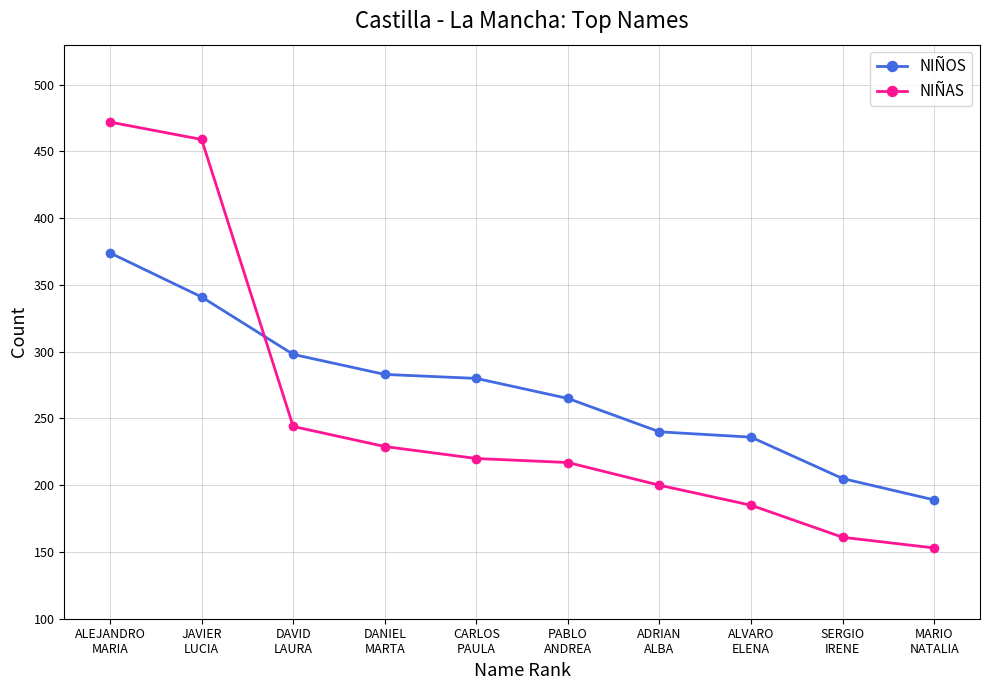

Reading left to right, list all the values displayed in this chart.

NIÑOS: 374	341	298	283	280	265	240	236	205	189
NIÑAS: 472	459	244	229	220	217	200	185	161	153